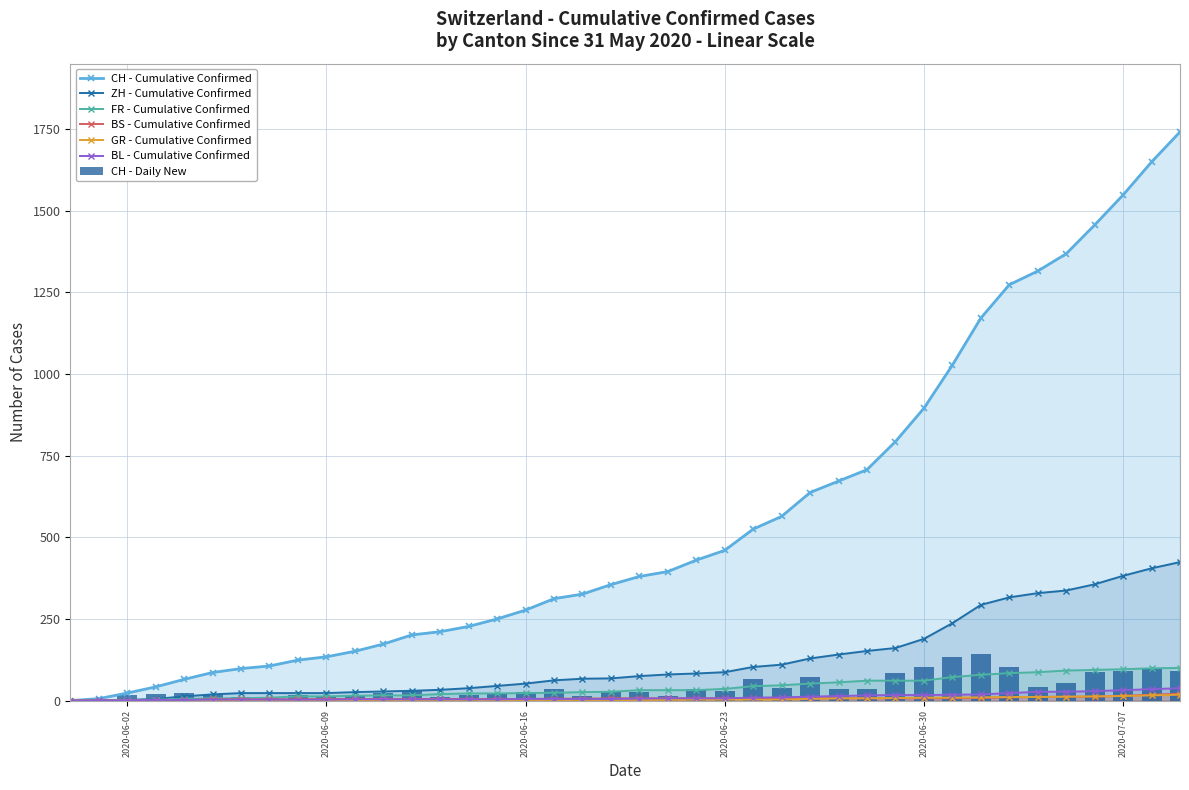

What is the average value of the ZH series?

124